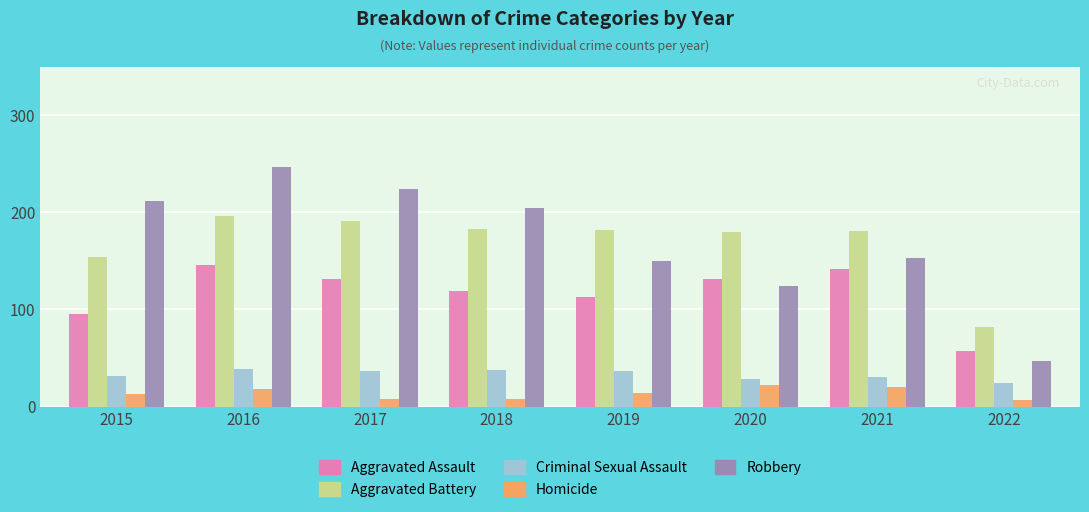

What is the difference between the maximum and second lowest values in the Aggravated Assault series?

51